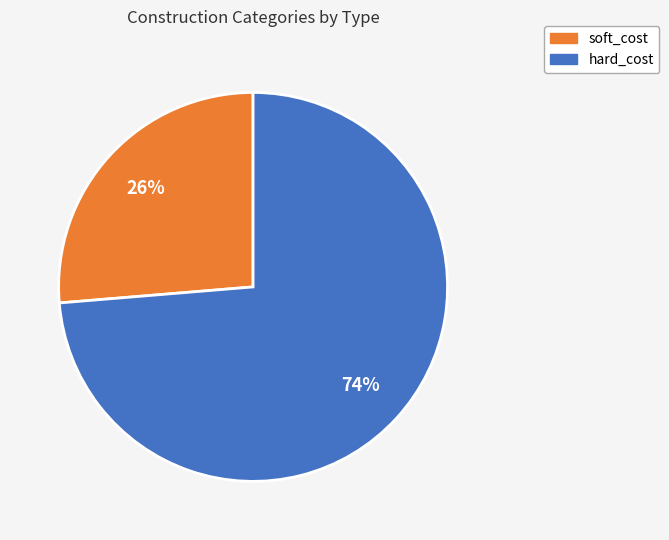

To the nearest percent, what is the average slice percentage?

50%